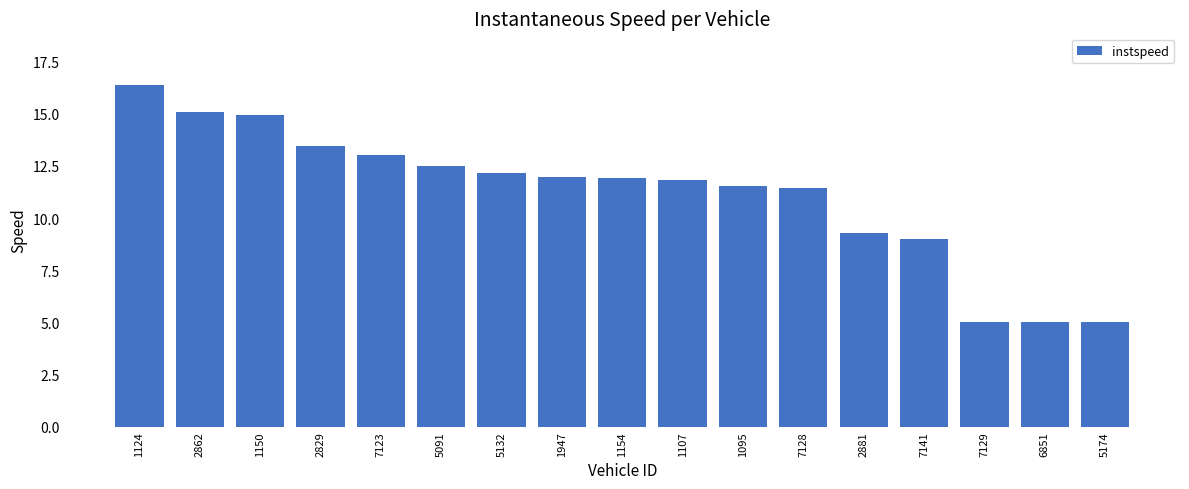

Are the bars horizontal?

No